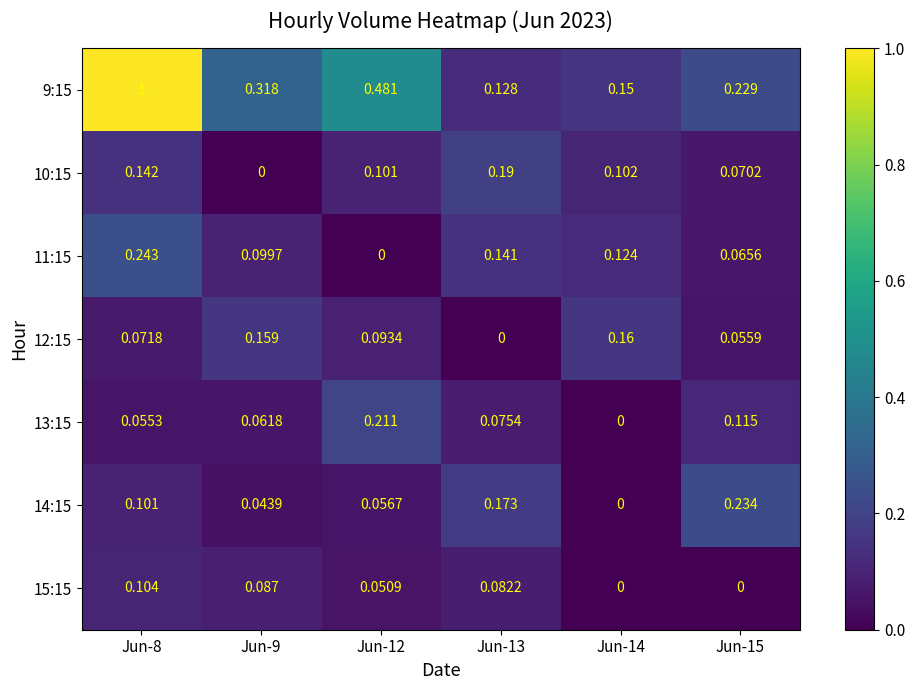

Is the value of 12:15 at Jun-13 greater than the value of 9:15 at Jun-14?

No